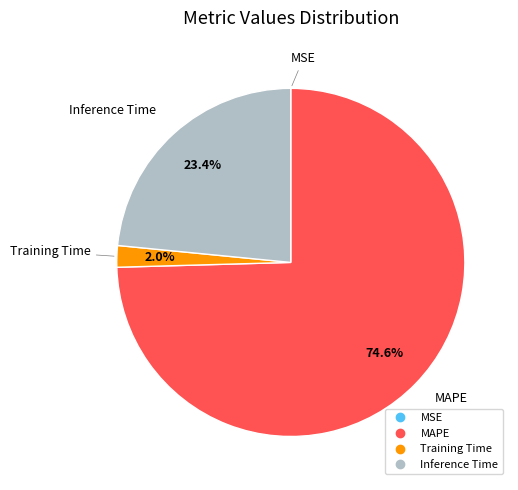

Is there a majority slice in this chart?

Yes